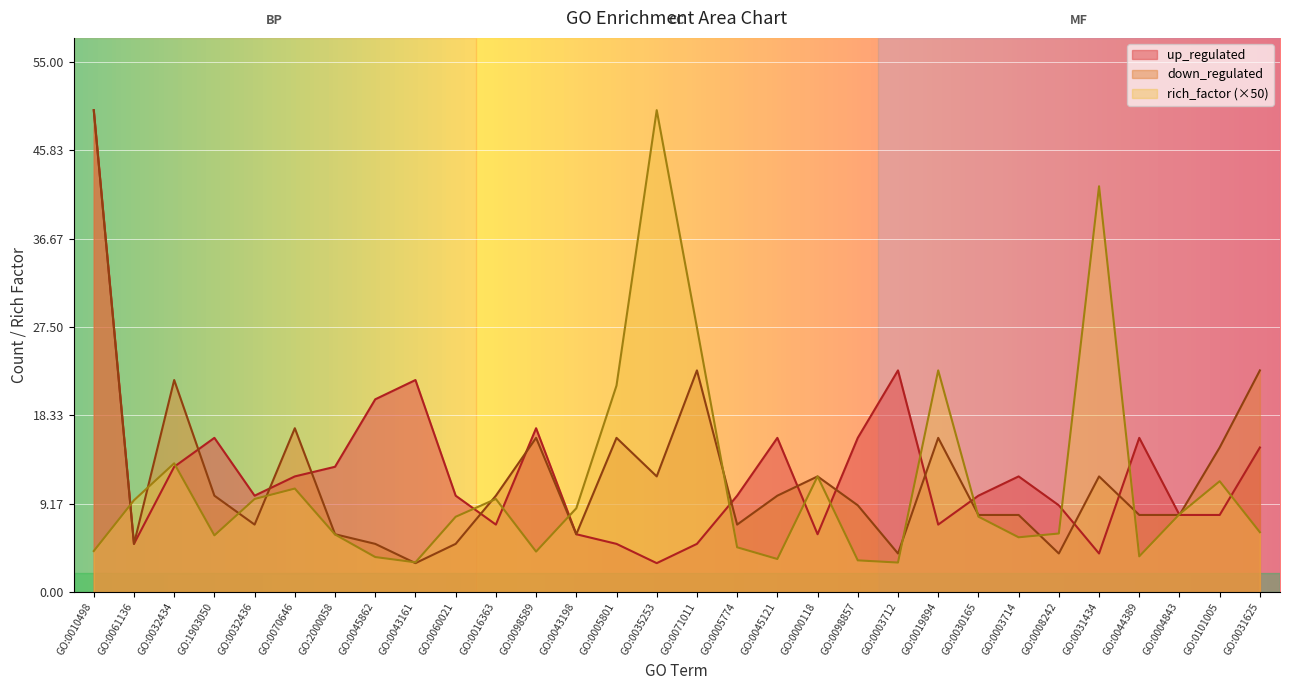

How many values in the up_regulated series are below 10?

12